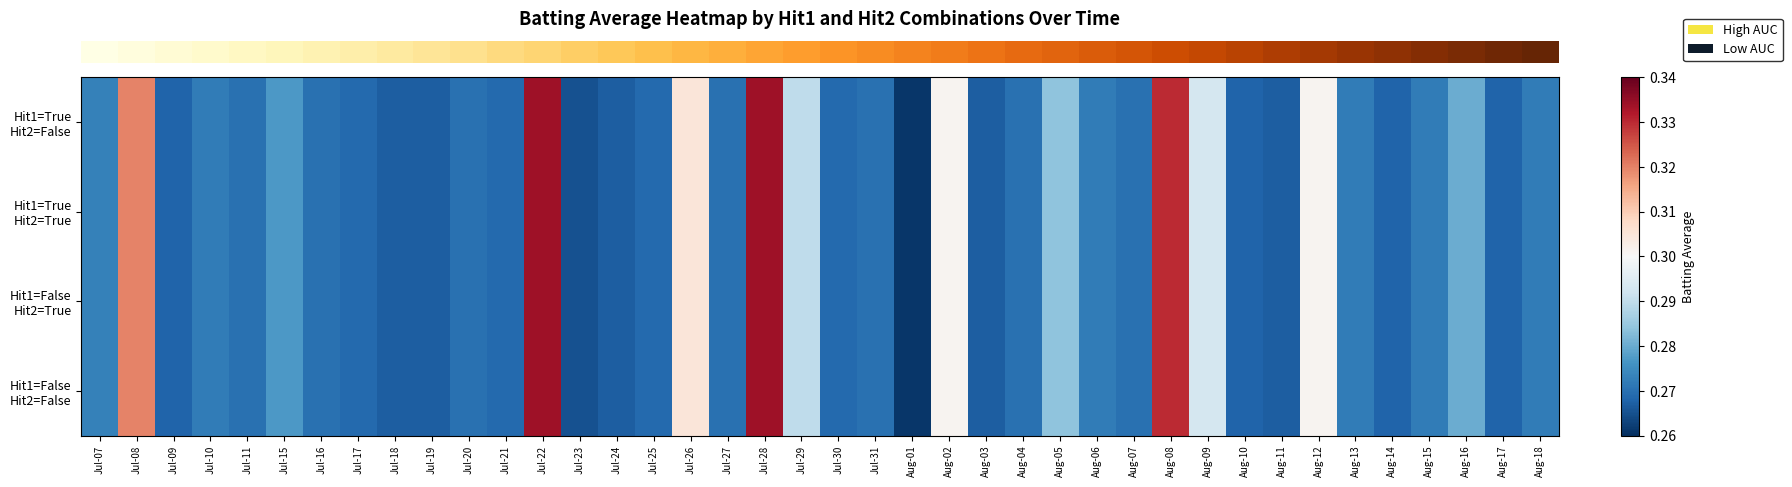

Which has a higher value, Aug-13 or Jul-16?

Aug-13